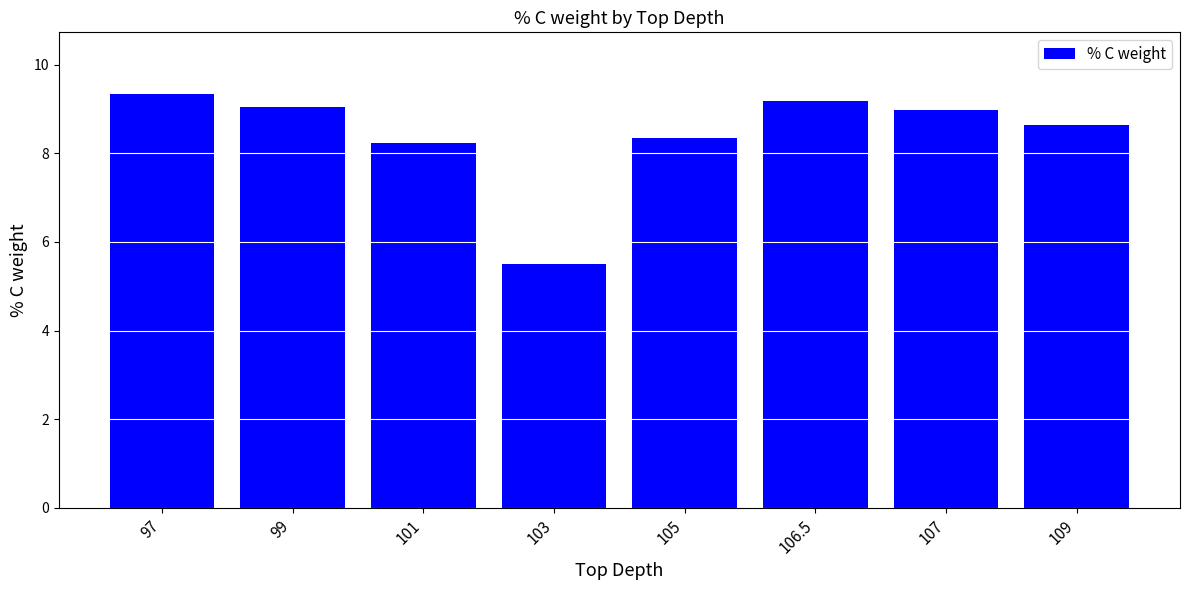

What is the greatest value displayed?

9.3